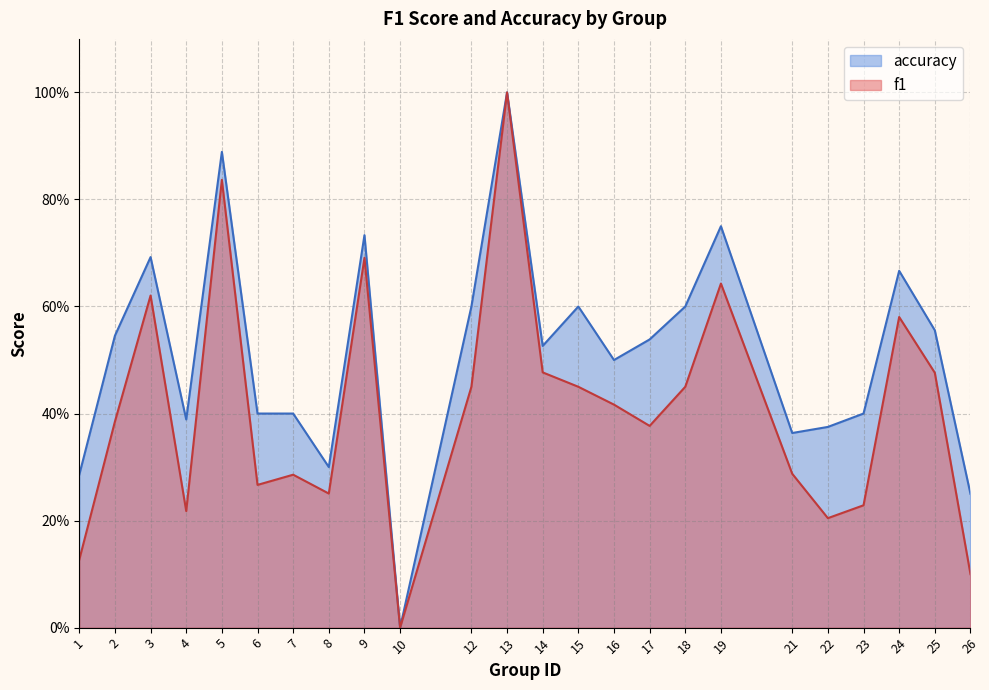

True or false: accuracy and f1 cross at least once.

False